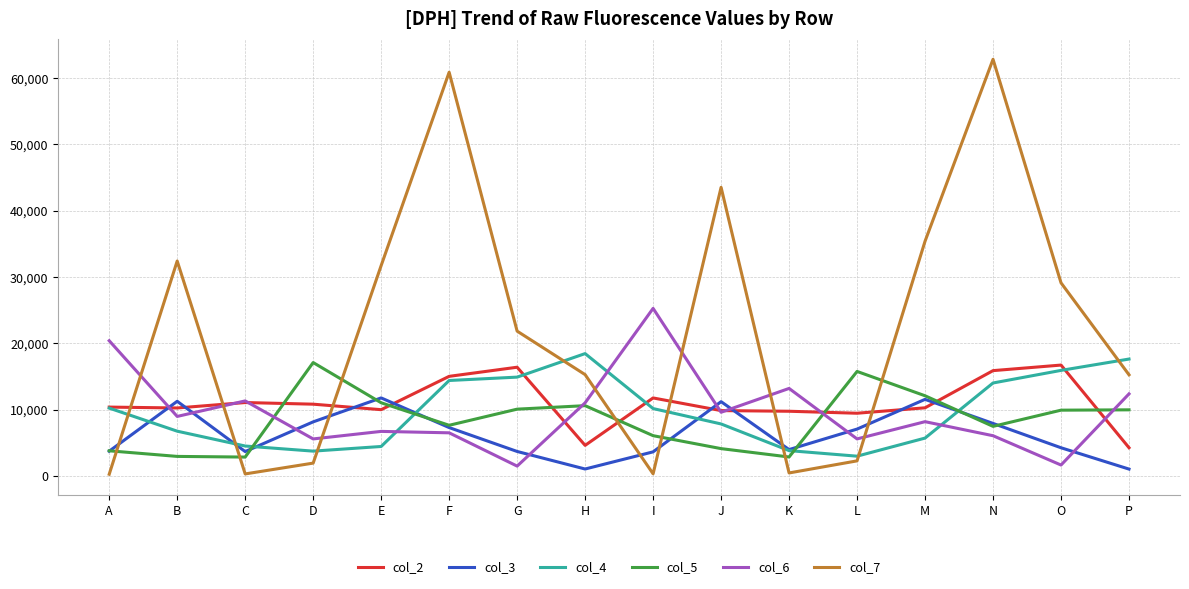

True or false: col_7 and col_3 cross at least once.

True